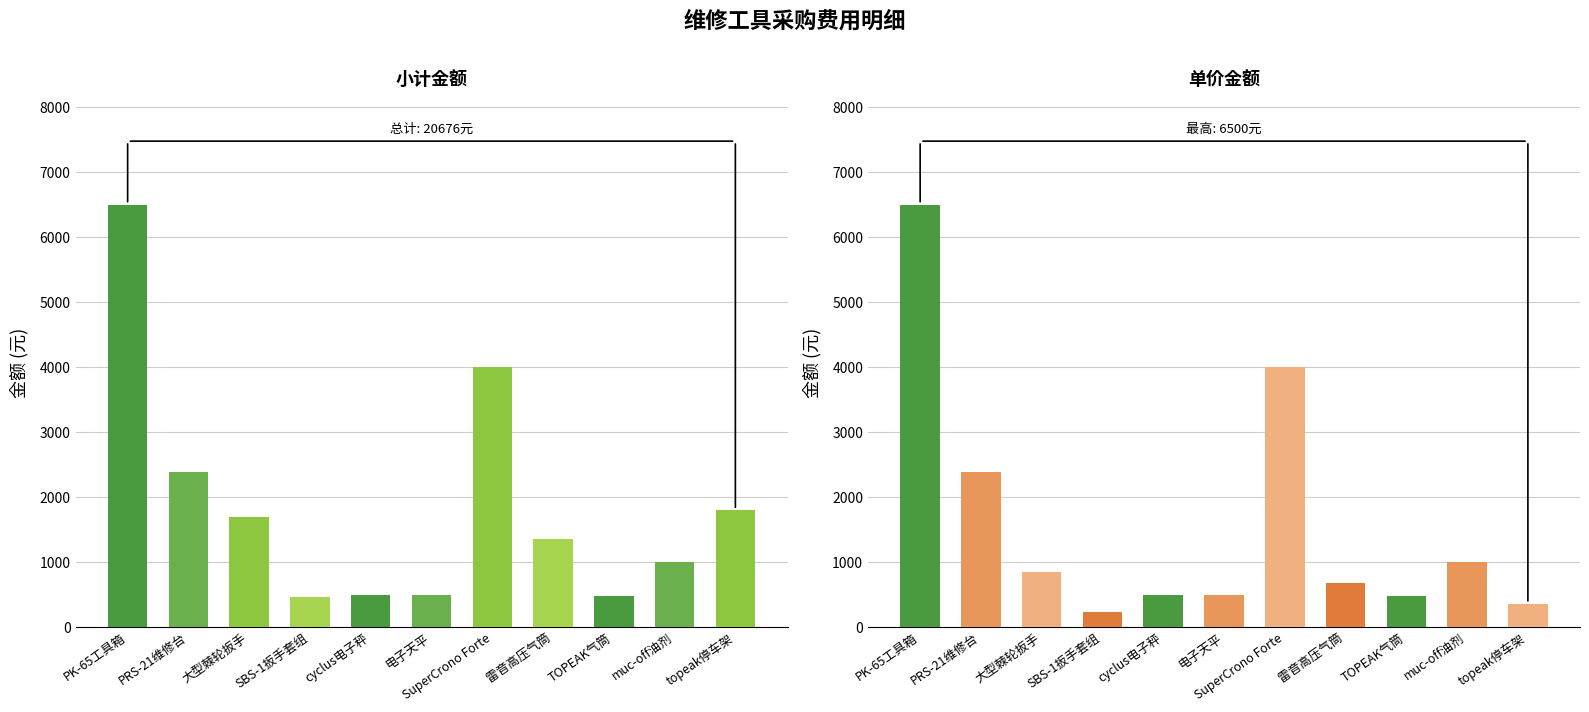

List the labels in order of 单价(元) value, smallest first.

SBS-1扳手套组, topeak停车架, TOPEAK气筒, cyclus电子秤, 电子天平, 雷音高压气筒, 大型棘轮扳手, muc-off油剂, PRS-21维修台, SuperCrono Forte, PK-65工具箱